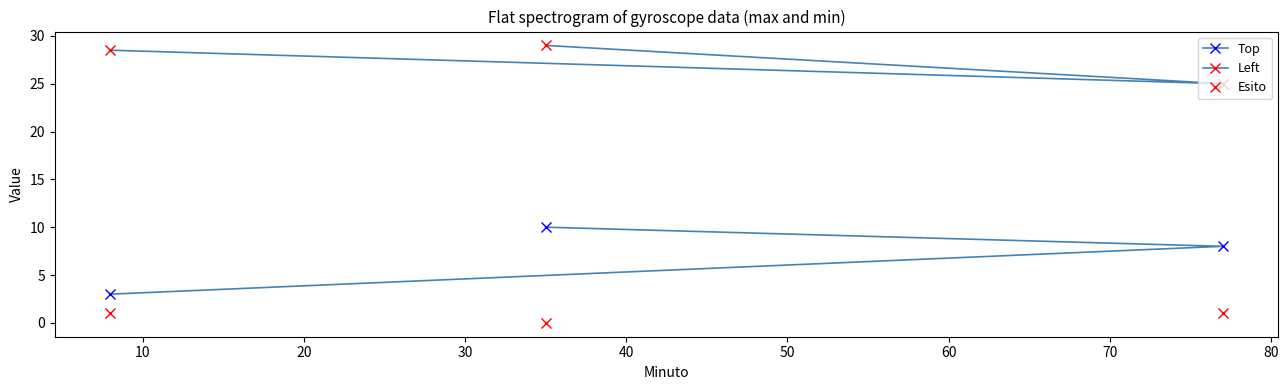

The value of Left at 20 is 29.0. True or false?

True